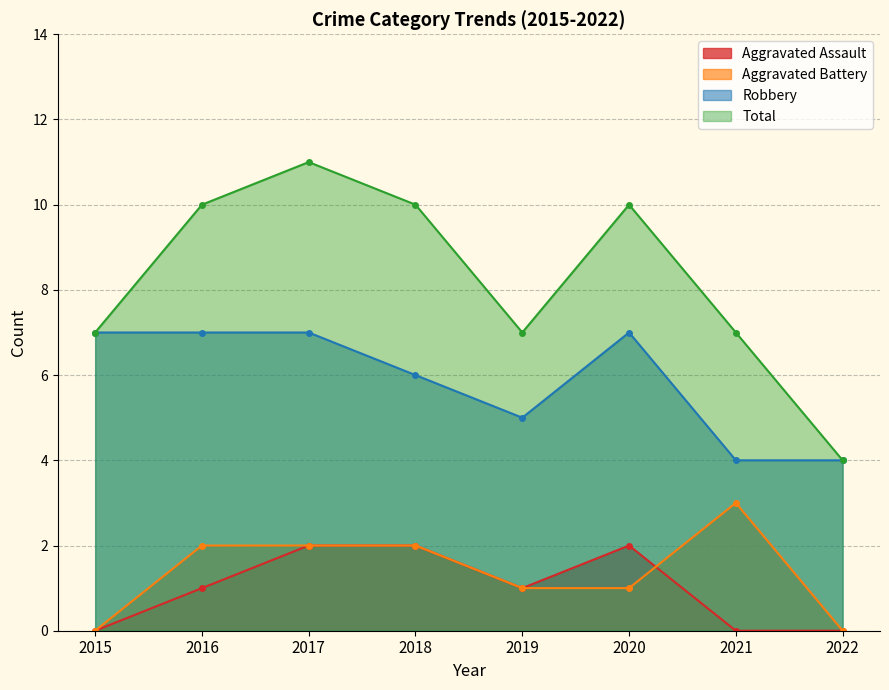

Read the Aggravated Assault value at 2016.

1